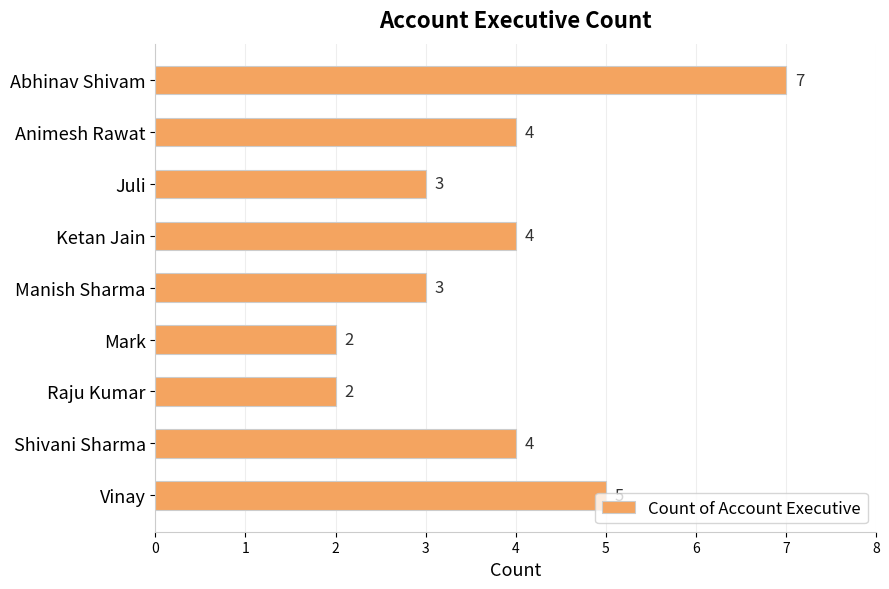

Count the values in the range 3 to 4.

5